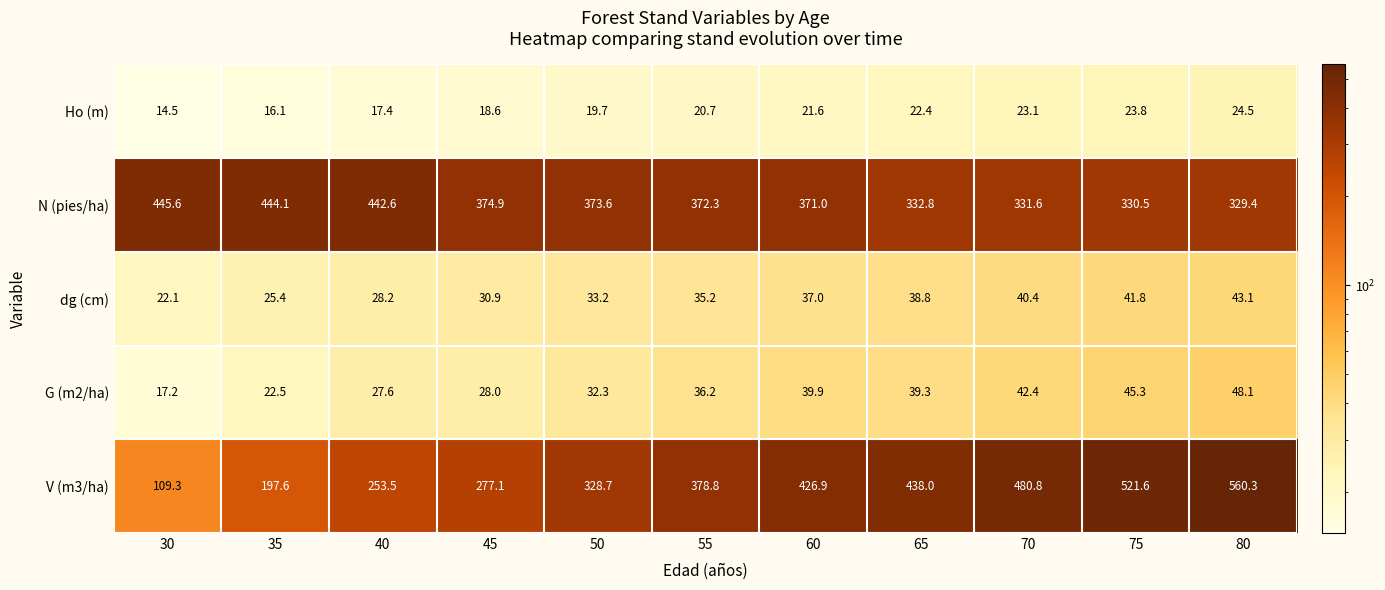

Read the dg (cm) value at 30.

22.1